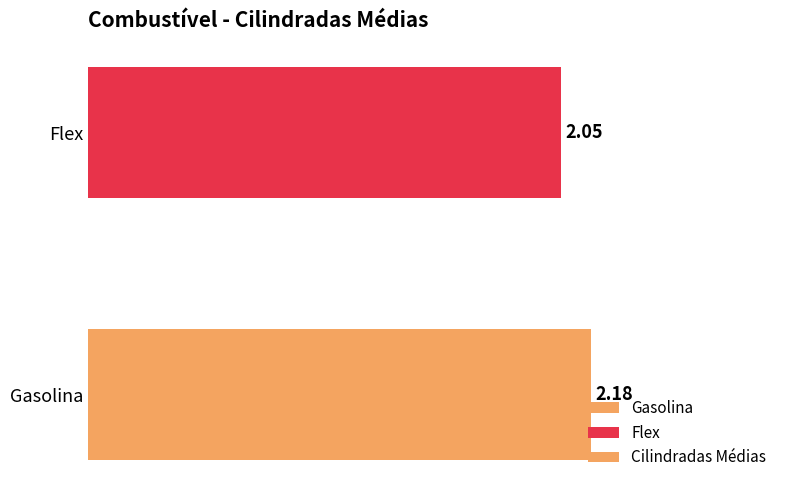

Which has a higher value, Gasolina or Flex?

Gasolina